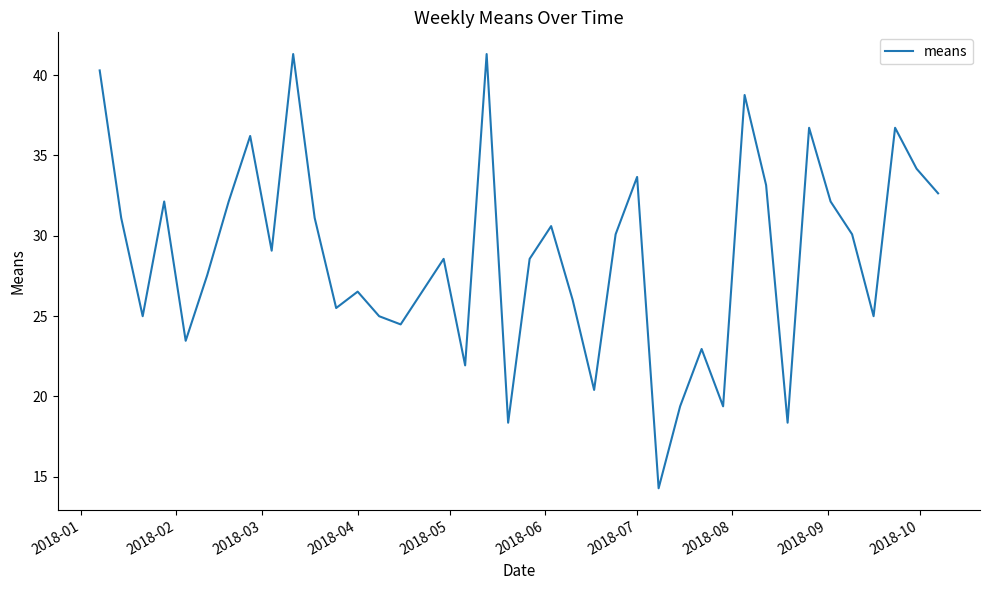

What is the smallest value displayed?

14.3